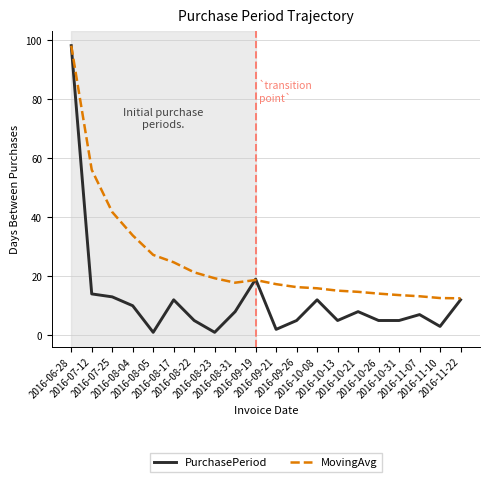

Which series has the largest total across all categories?

MovingAvg